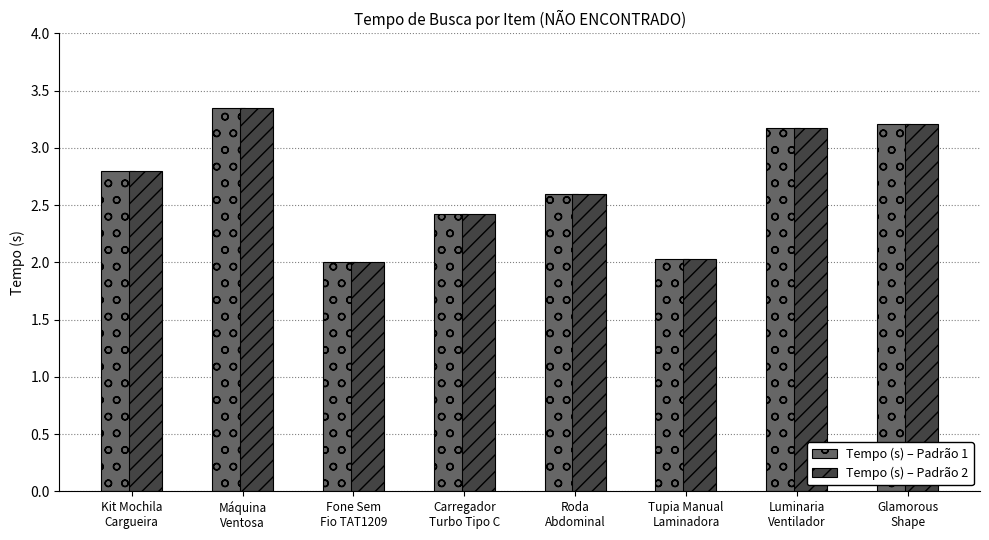

Read the Tempo (s) – Padrão 1 value at Kit Mochila
Cargueira.

2.8